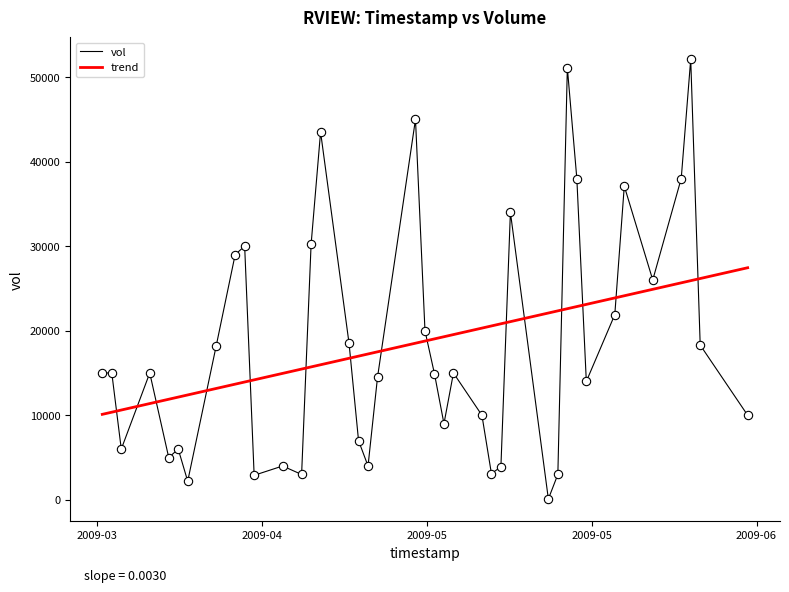

True or false: vol and trend intersect in this chart.

True